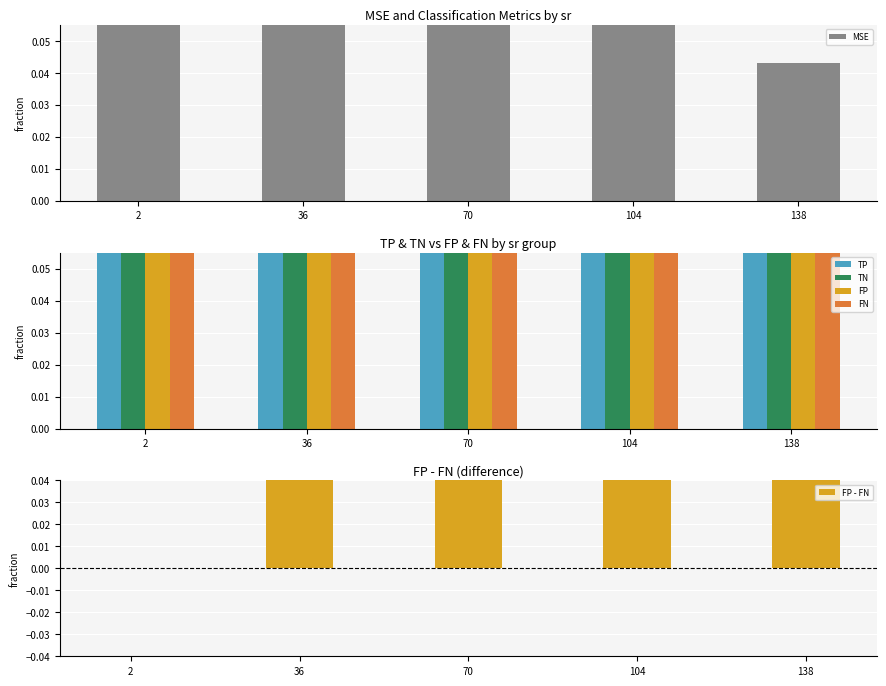

How many data points does each series have?

5